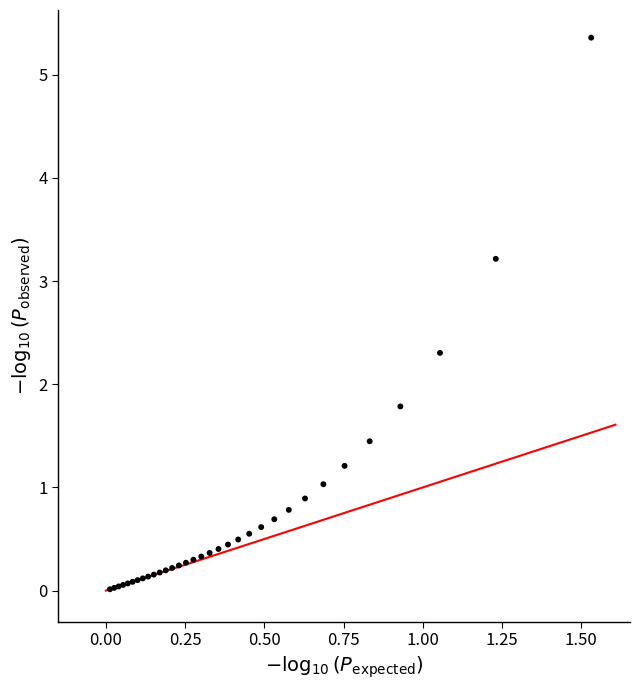

What Y value in the scatter plot is closest to 2?

1.8